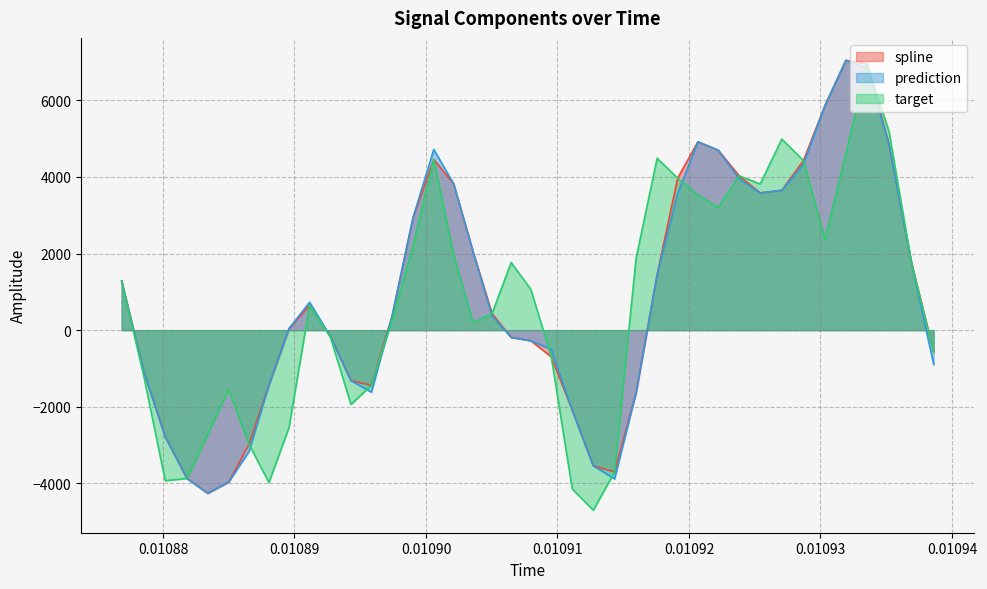

What is the minimum value shown in the chart?

-4700.6